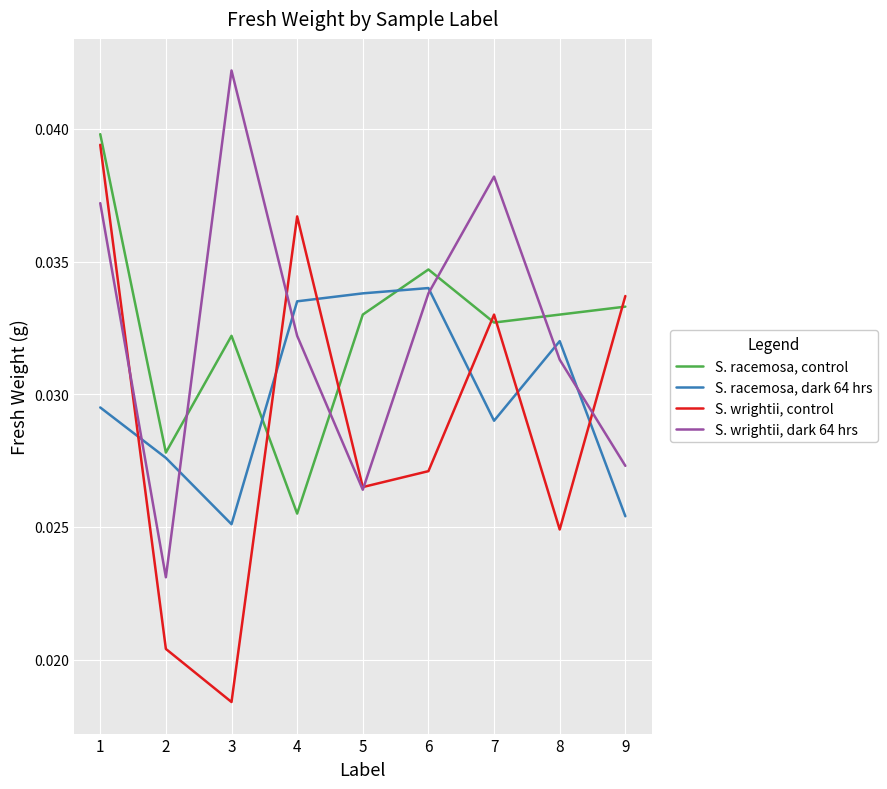

True or false: S. wrightii, control and S. racemosa, control intersect in this chart.

True